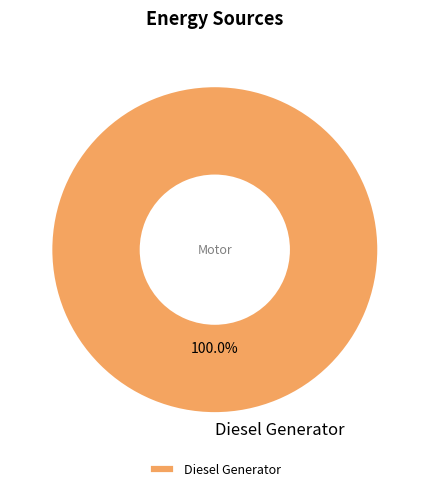

How many slices are in this pie chart?

1